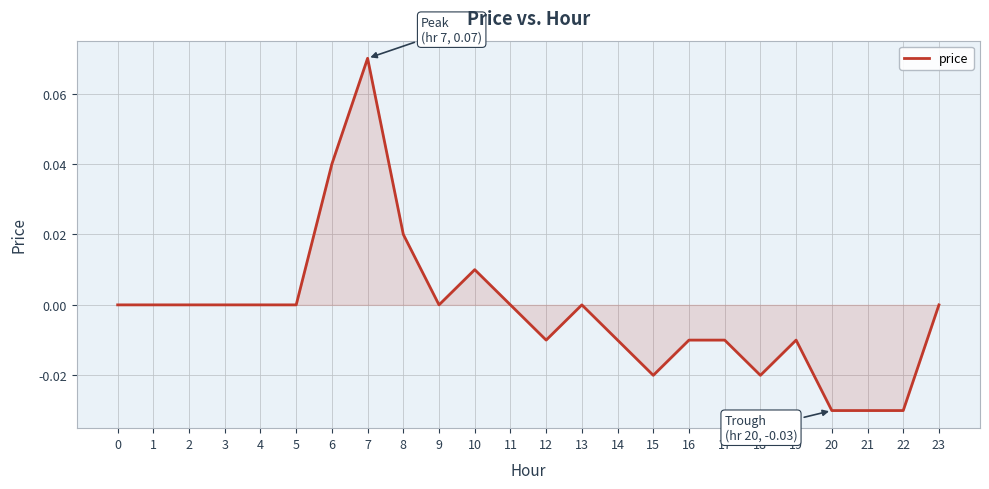

Which has a higher value, 10 or 18?

10